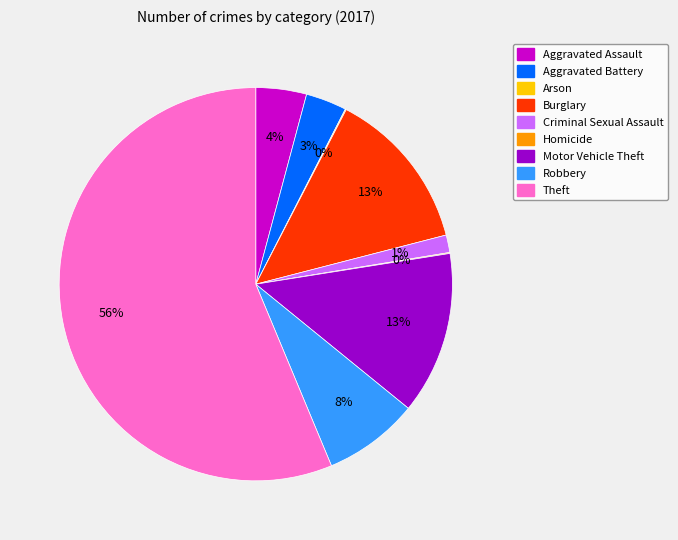

Which category accounts for the majority?

Theft